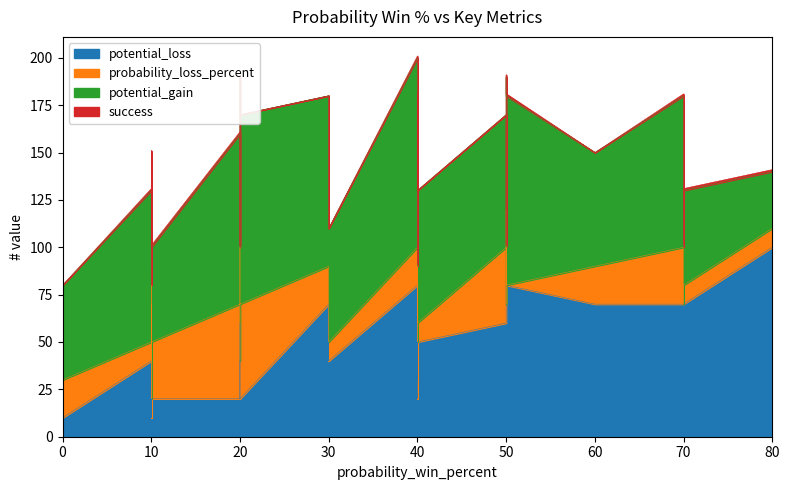

What is the label of the 27th point from the left?

70